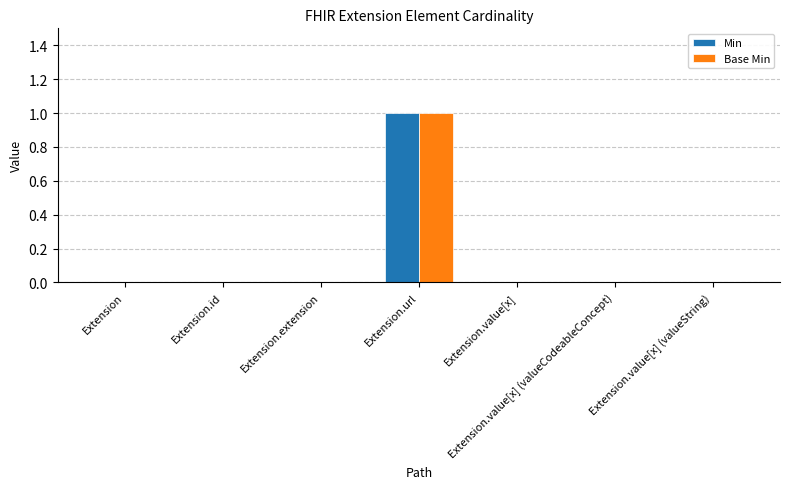

True or false: Min has a value of 0 at Extension.value[x].

True